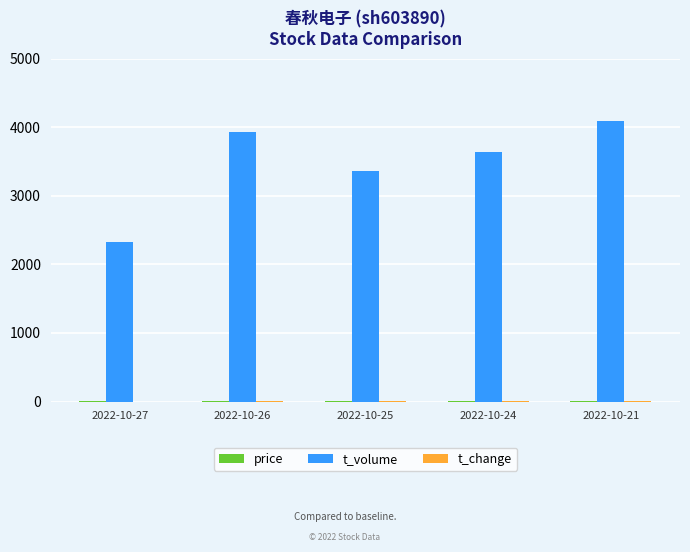

Which series changed the most between 2022-10-27 and 2022-10-26?

t_volume